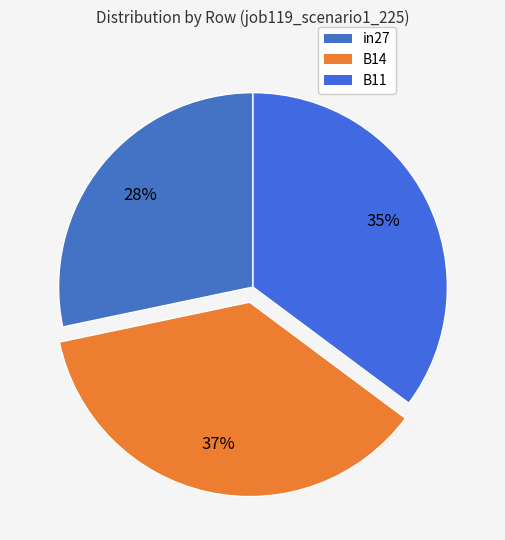

Is it true that B14 is 37% of the pie?

True